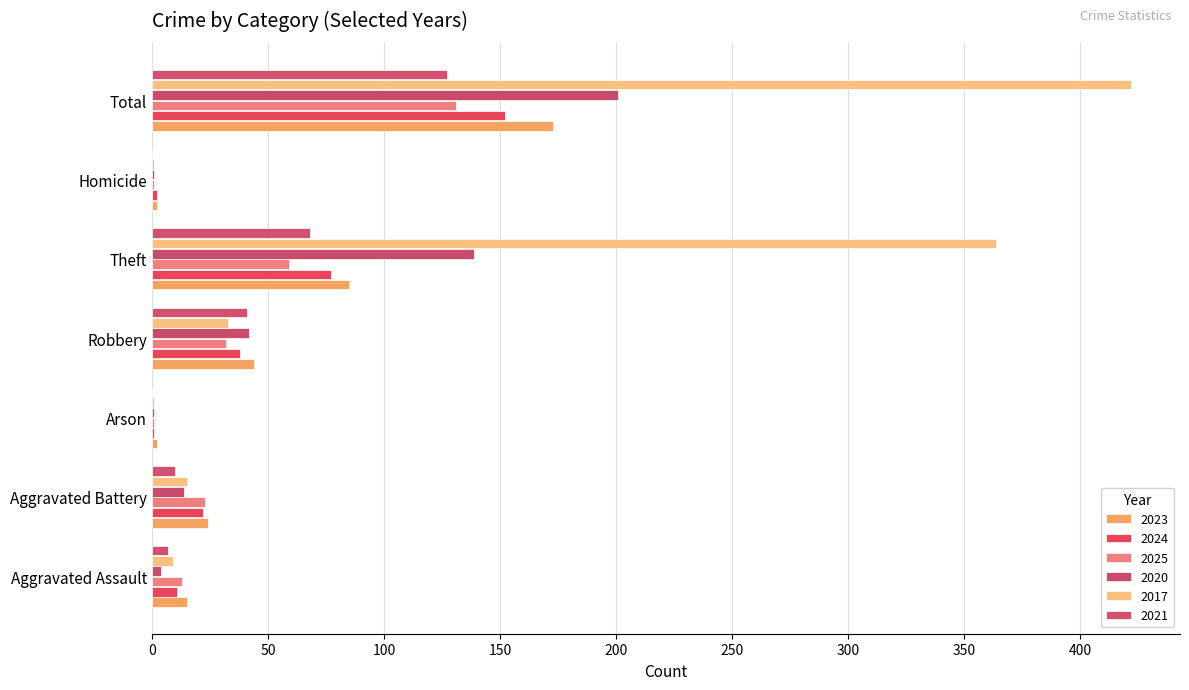

At which label is 2017 closest to 211?

Theft